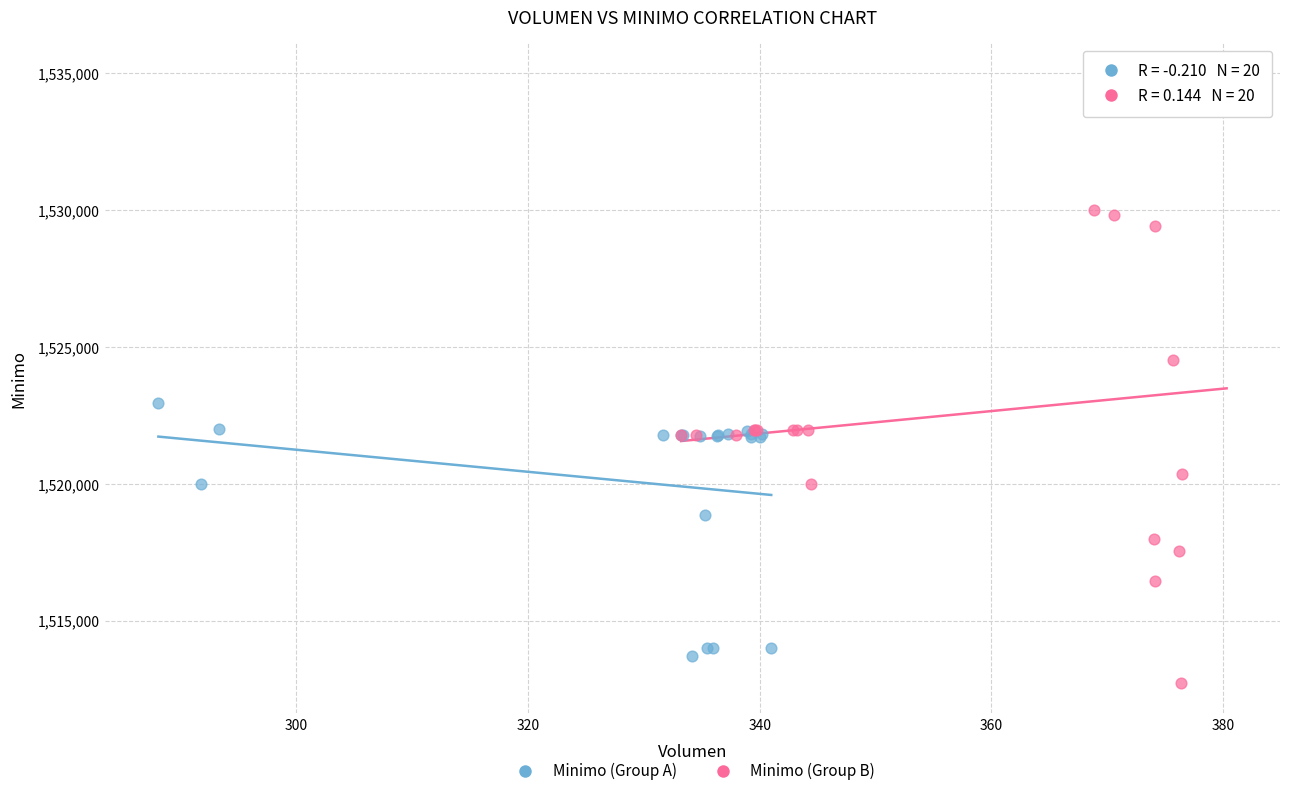

Which series reaches the maximum Y coordinate?

Minimo (Group B)